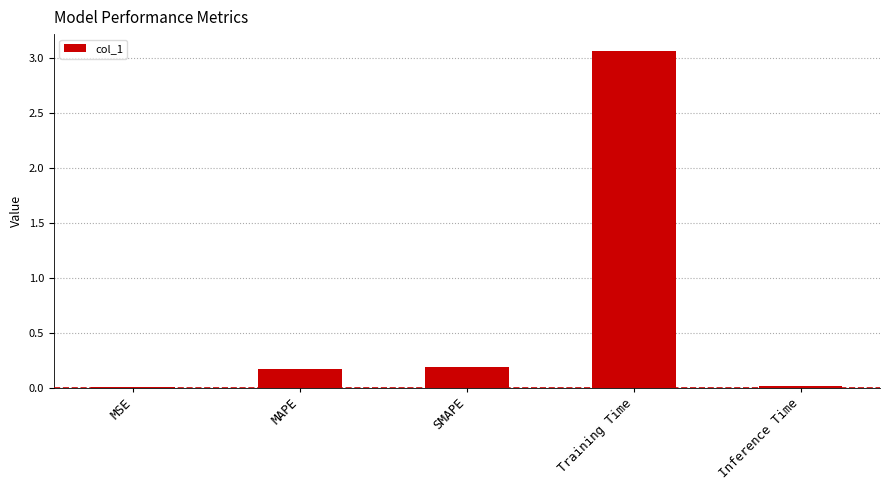

What is the greatest value displayed?

3.1